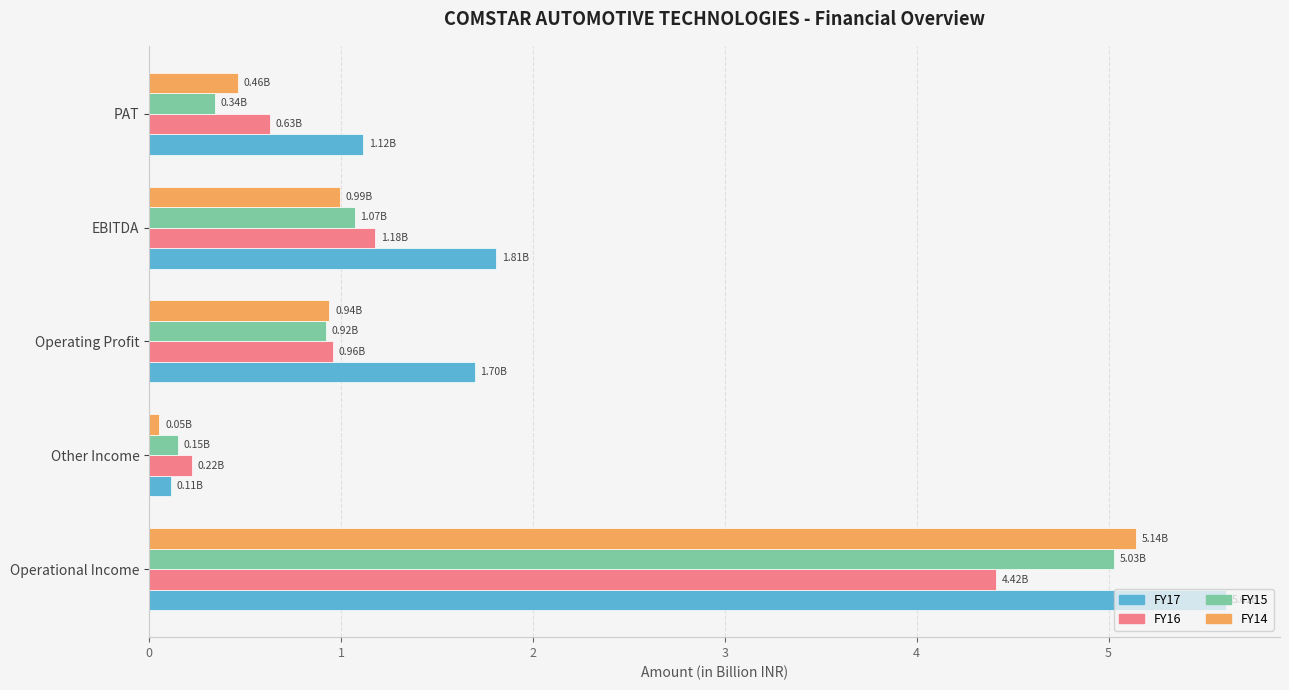

How many categories are shown in the chart?

5